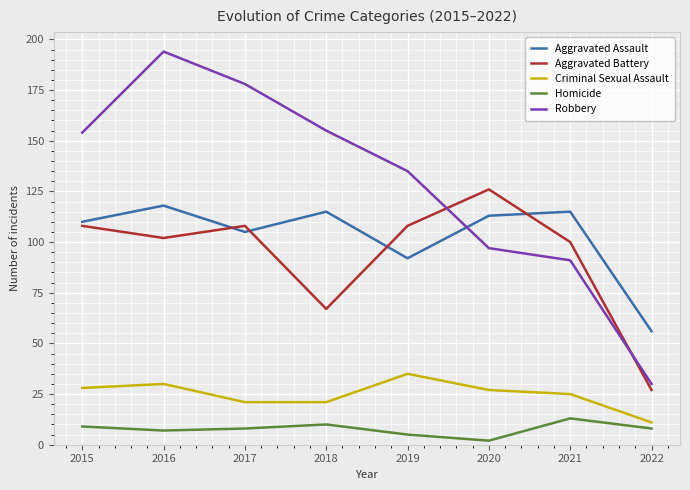

What is the sum of the Aggravated Battery values at 2017 and 2019?

216